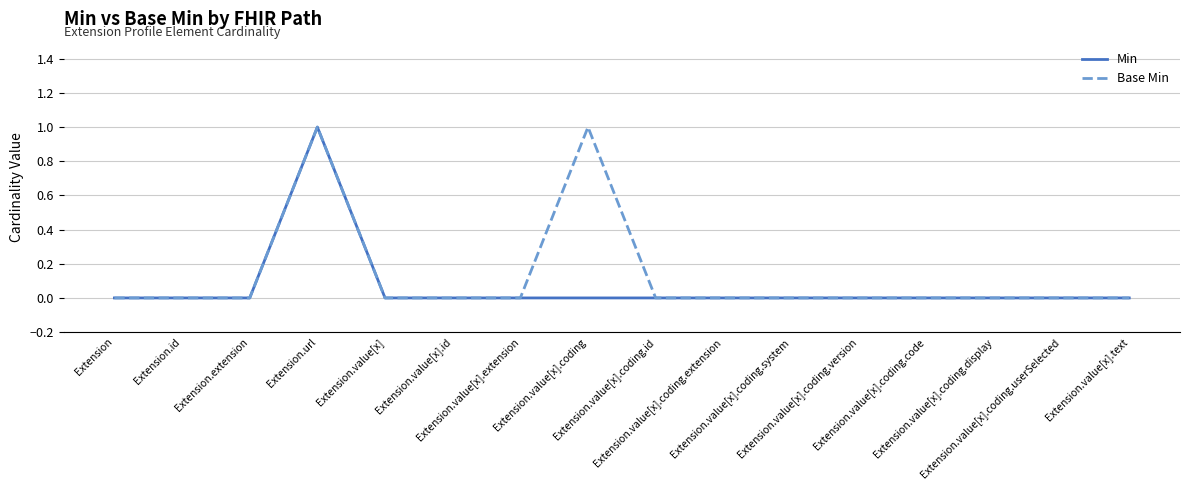

In Base Min, how many points are higher than both neighbors (excluding endpoints)?

2